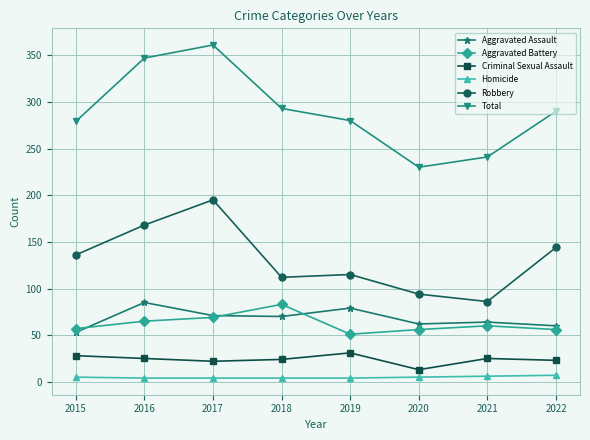

The Criminal Sexual Assault series shows 25 at 2016. True or false?

True